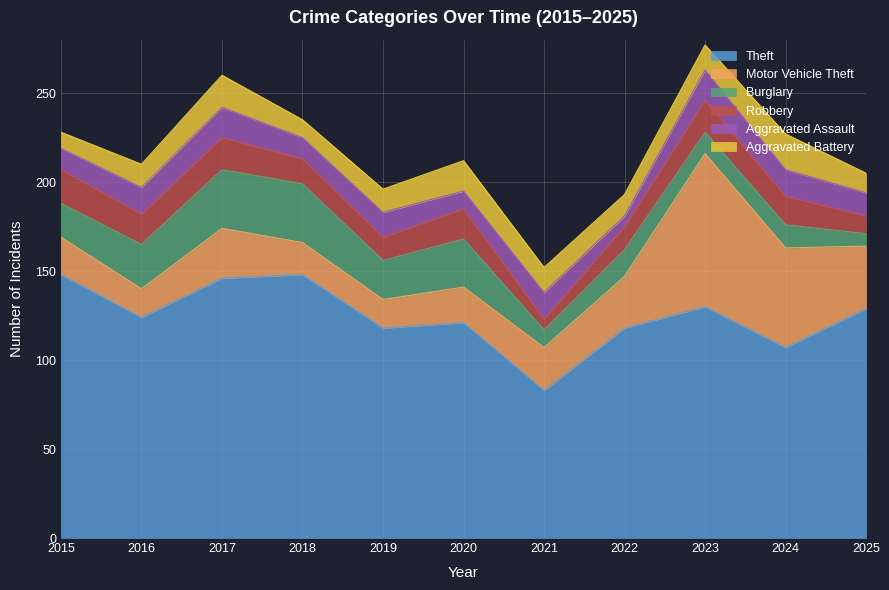

Reading left to right, extract all data points from this chart.

Theft: 2015=148	2016=124	2017=146	2018=148	2019=118	2020=121	2021=83	2022=118	2023=130	2024=107	2025=129
Motor Vehicle Theft: 2015=21	2016=16	2017=28	2018=18	2019=16	2020=20	2021=24	2022=29	2023=86	2024=56	2025=35
Burglary: 2015=19	2016=25	2017=33	2018=33	2019=22	2020=27	2021=10	2022=15	2023=12	2024=13	2025=7
Robbery: 2015=19	2016=17	2017=18	2018=14	2019=13	2020=17	2021=6	2022=13	2023=18	2024=16	2025=10
Aggravated Assault: 2015=12	2016=15	2017=17	2018=12	2019=14	2020=10	2021=15	2022=6	2023=17	2024=15	2025=13
Aggravated Battery: 2015=9	2016=13	2017=18	2018=10	2019=13	2020=17	2021=14	2022=12	2023=14	2024=20	2025=11